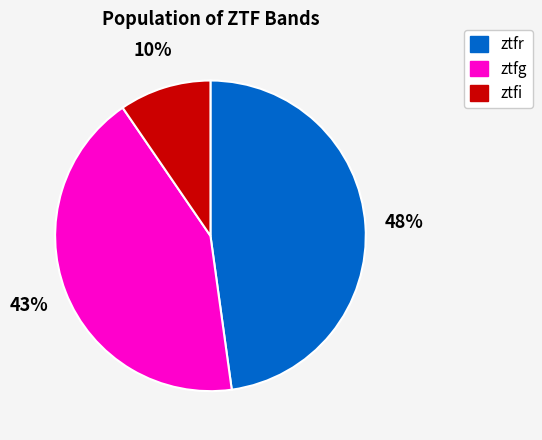

What percentage is the ztfi slice, to the nearest percent?

10%